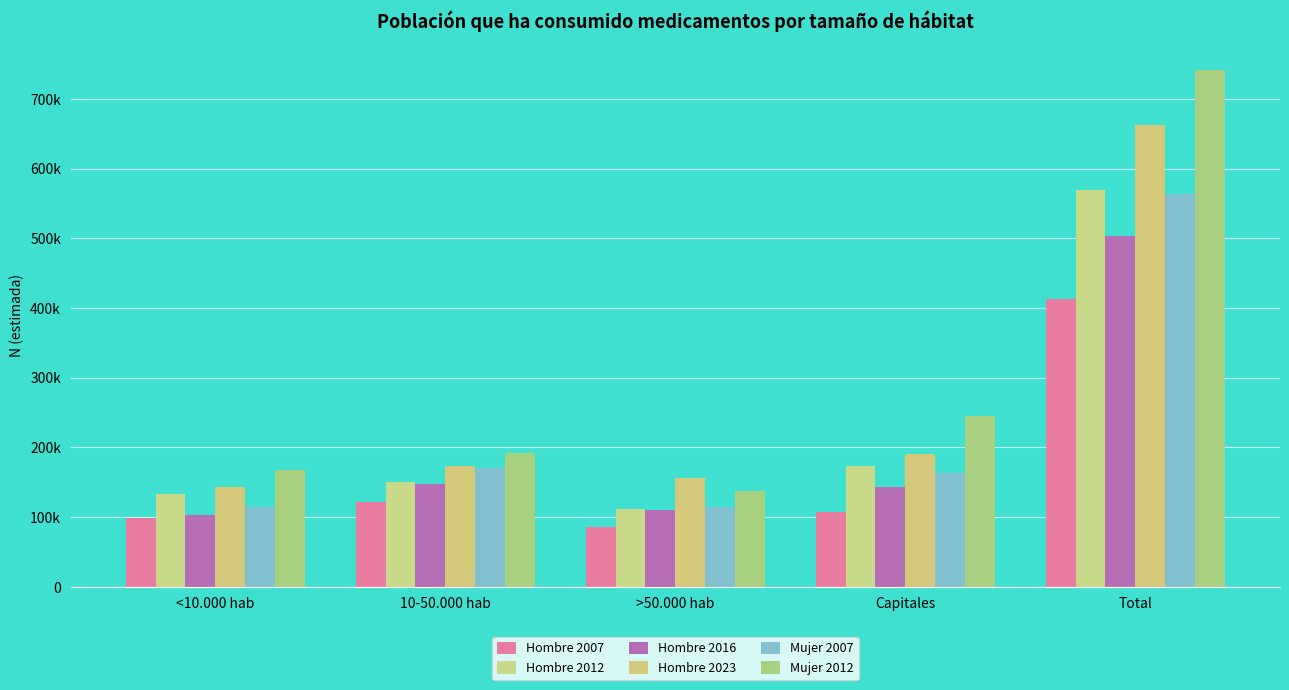

Rank the series by their maximum value, from highest to lowest.

Mujer 2012, Hombre 2023, Hombre 2012, Mujer 2007, Hombre 2016, Hombre 2007